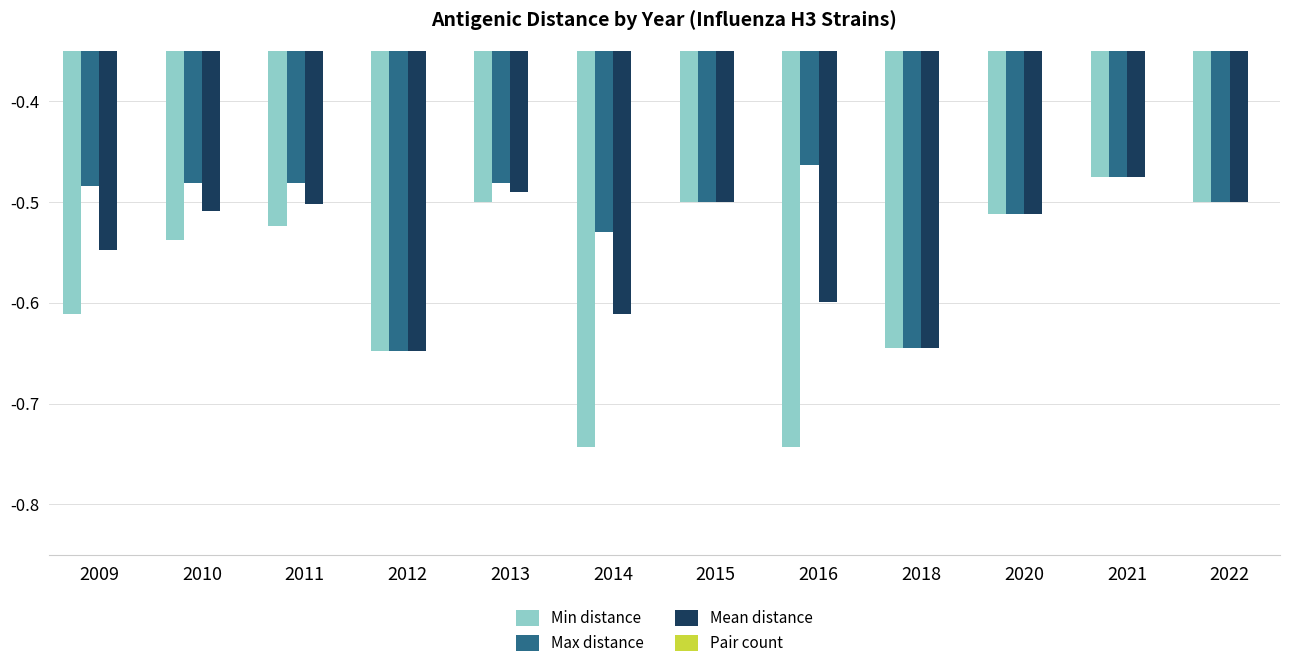

What is the difference between the maximum and minimum values in the Min distance series?

0.3